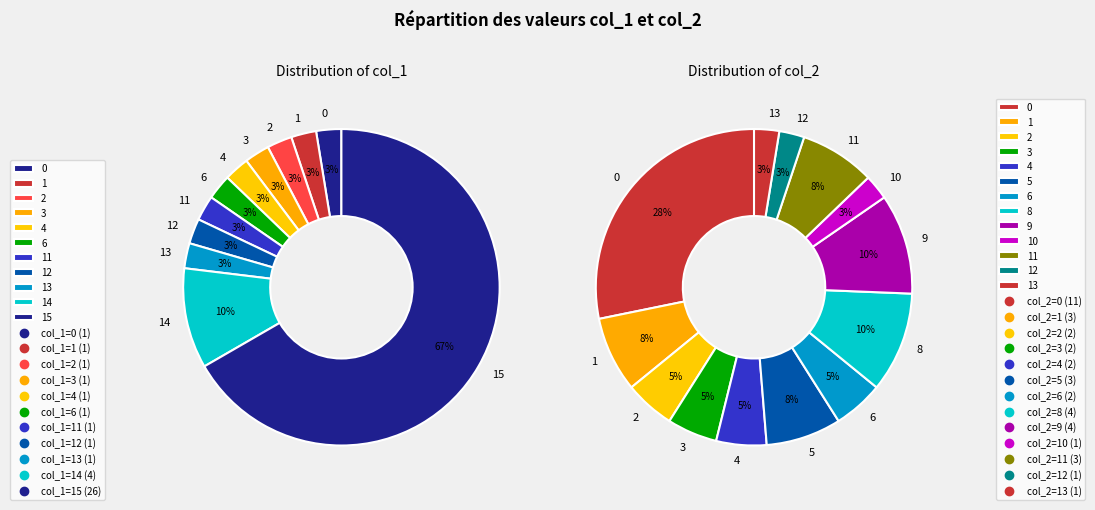

To the nearest percent, what is the combined percentage of 10 and 11?

11%